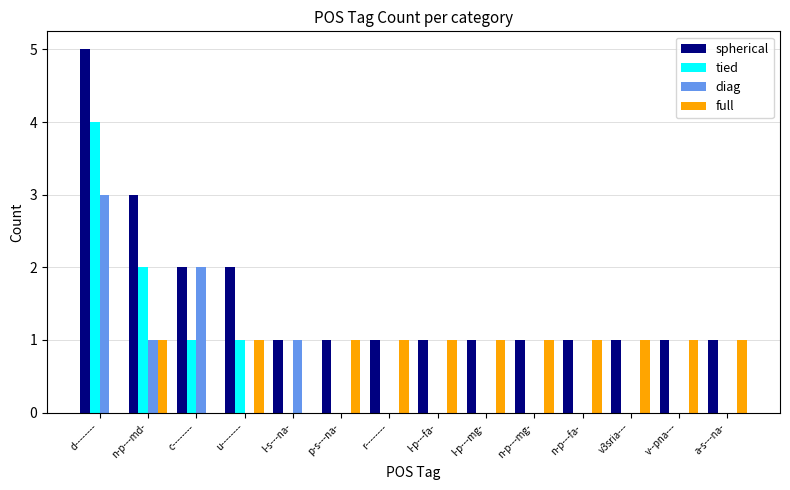

Are the bars horizontal?

No